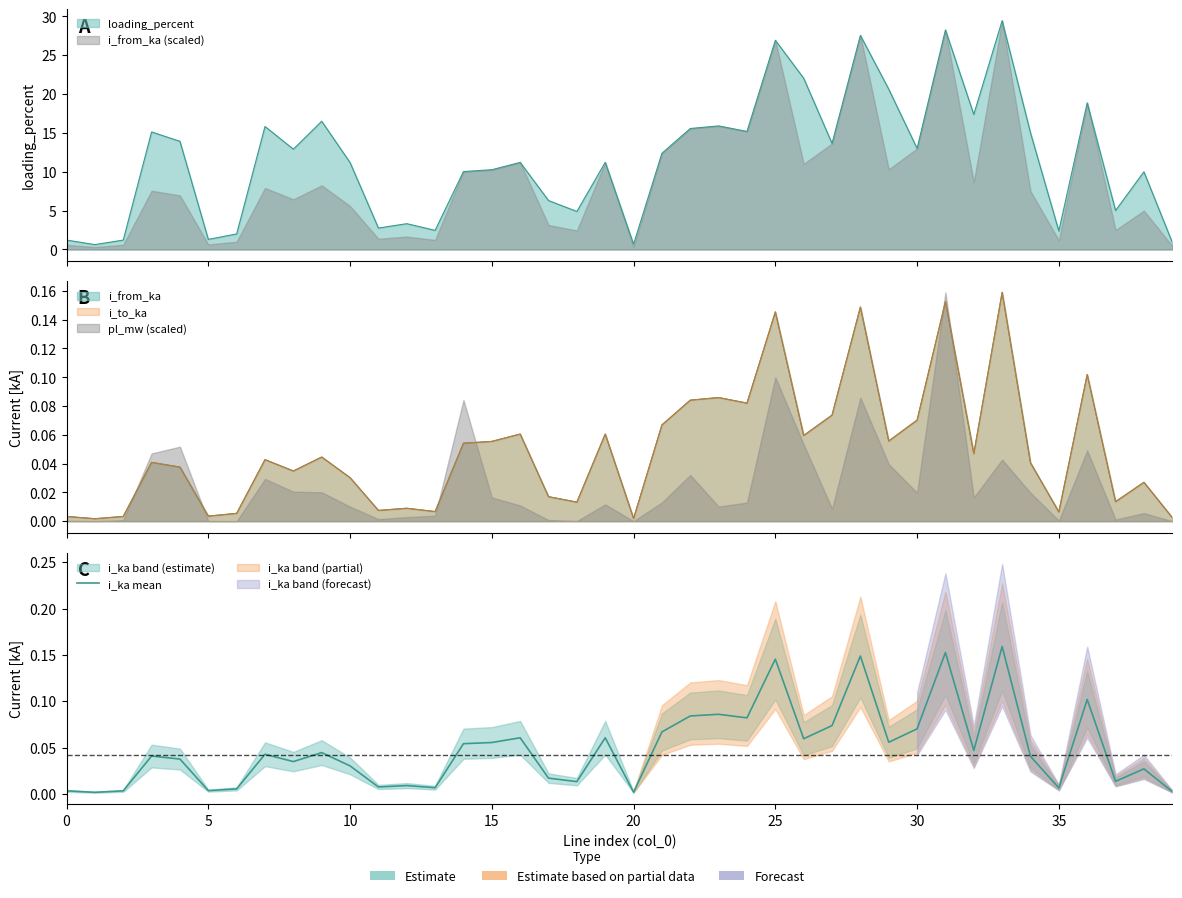

The chart shows a value of 0.0 at 32. True or false?

True